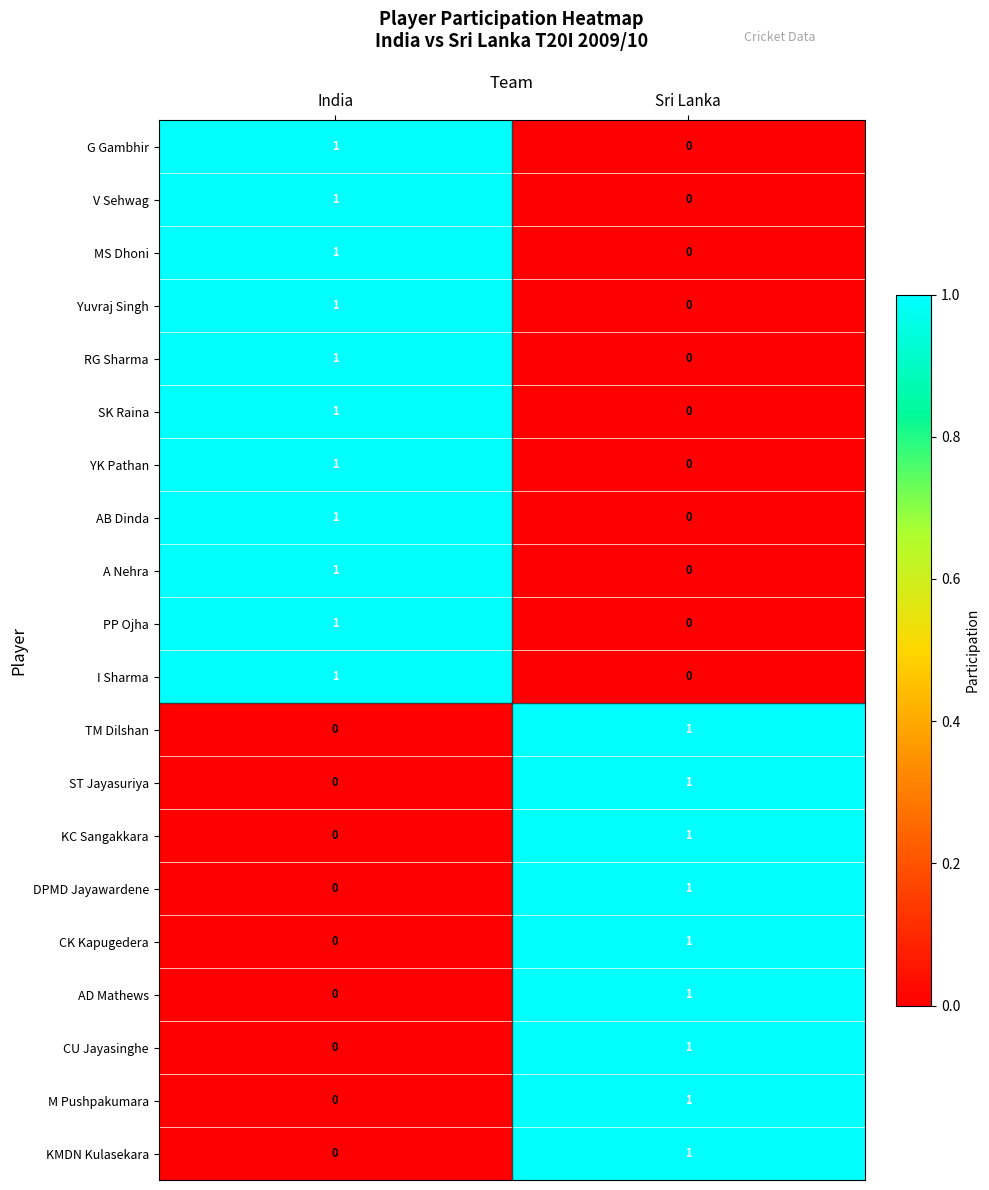

Which category has the highest value in the AB Dinda series?

India